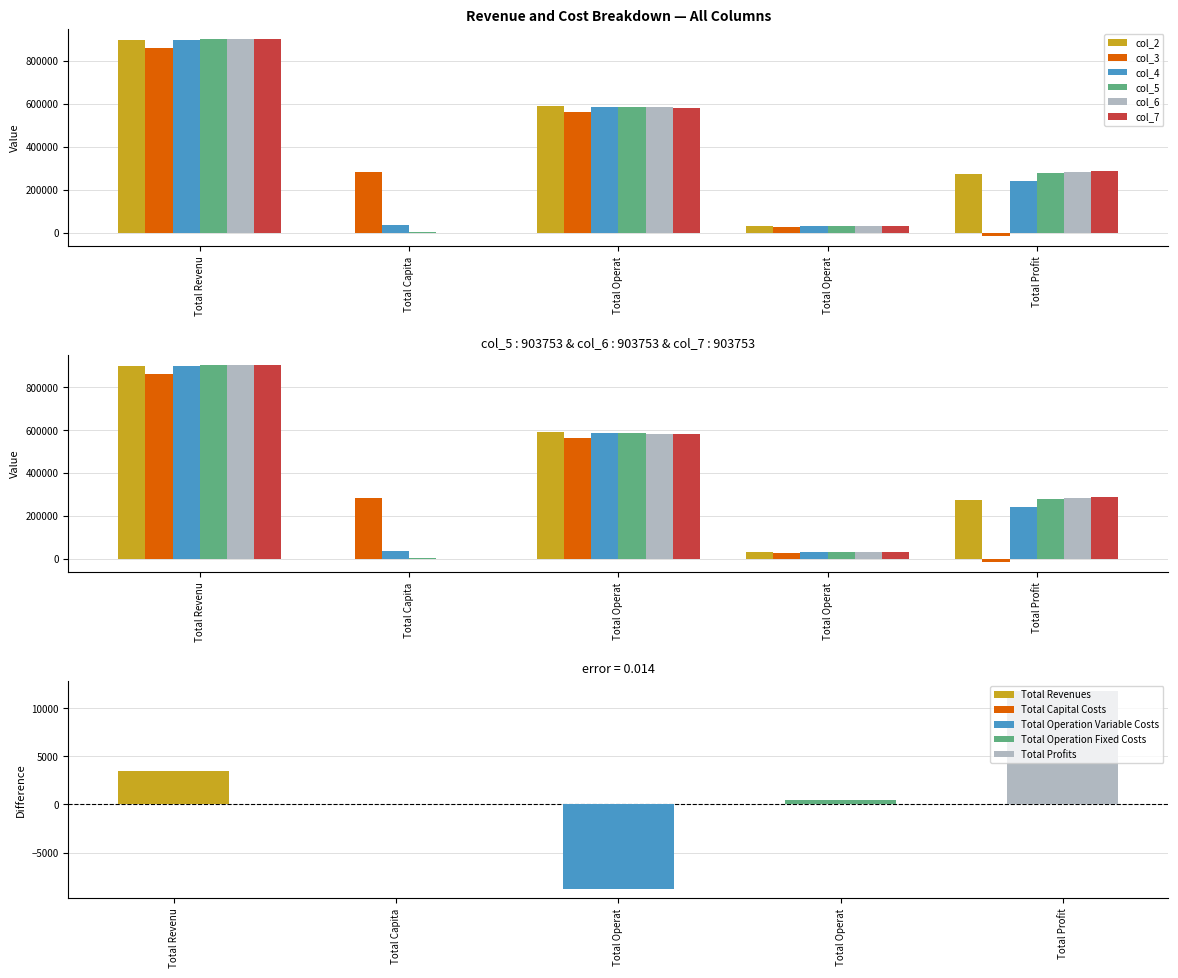

The col_4 series shows 36800.0 at Total Capita. True or false?

True